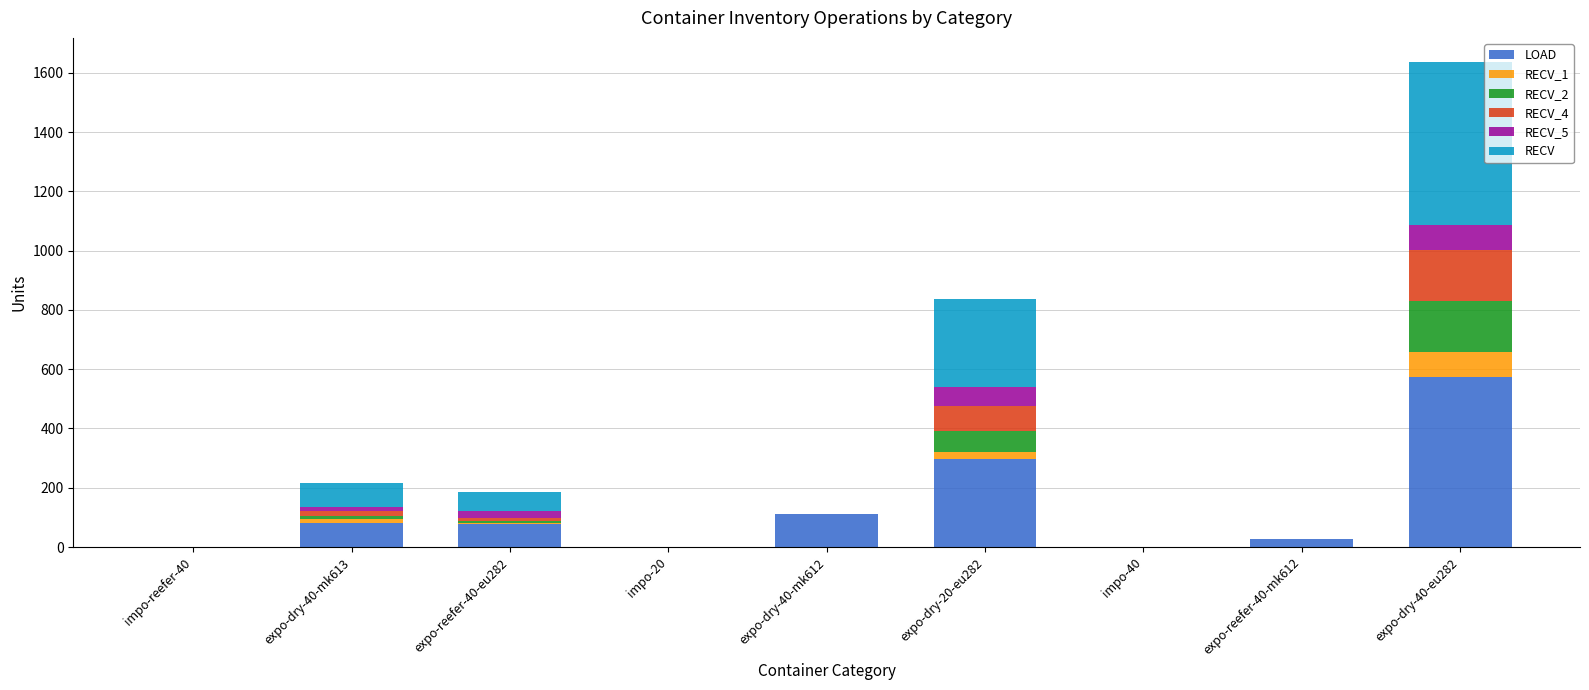

What are all the series names shown in the legend?

LOAD, RECV_1, RECV_2, RECV_4, RECV_5, RECV